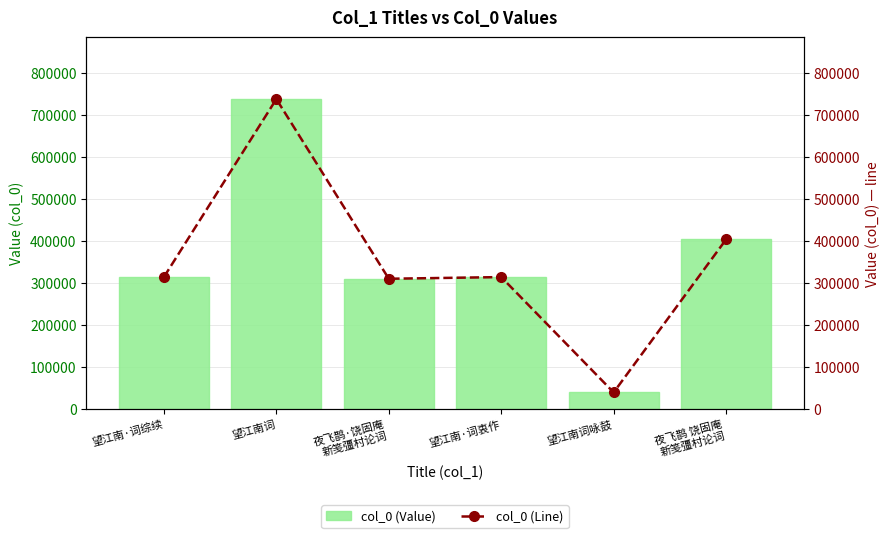

The col_0 (Line) series shows 39078 at 望江南词咏鼓. True or false?

True